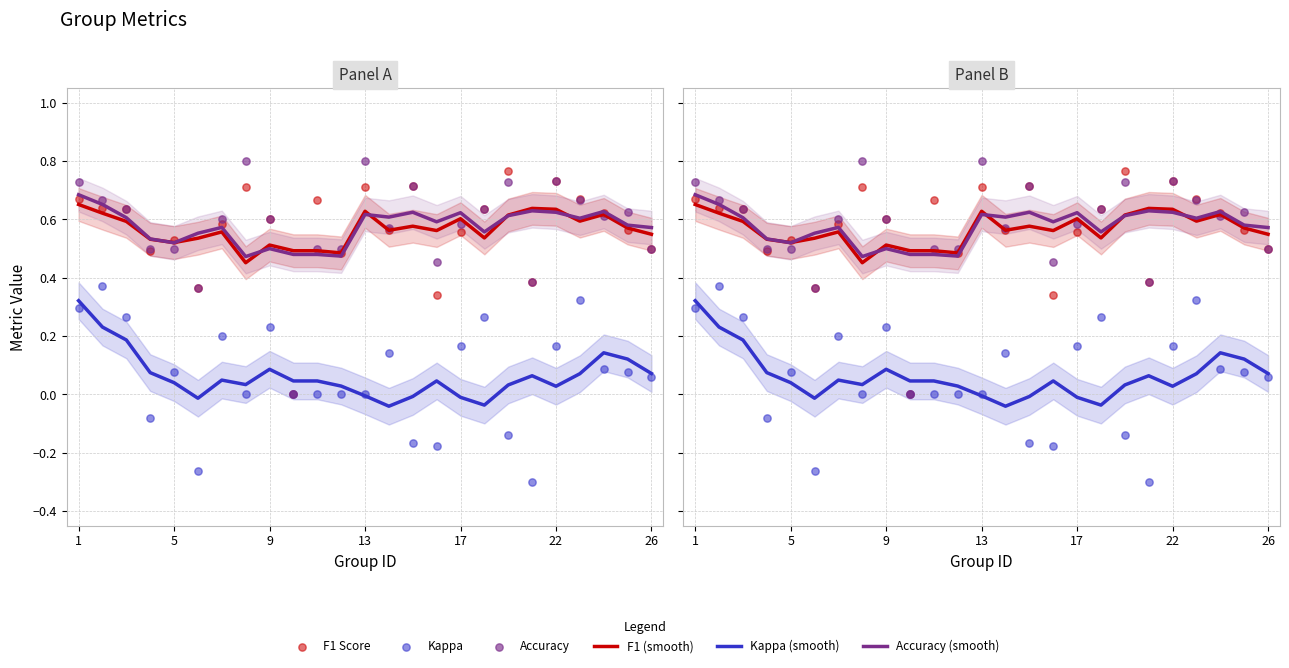

Which series contains the highest Y value?

Accuracy